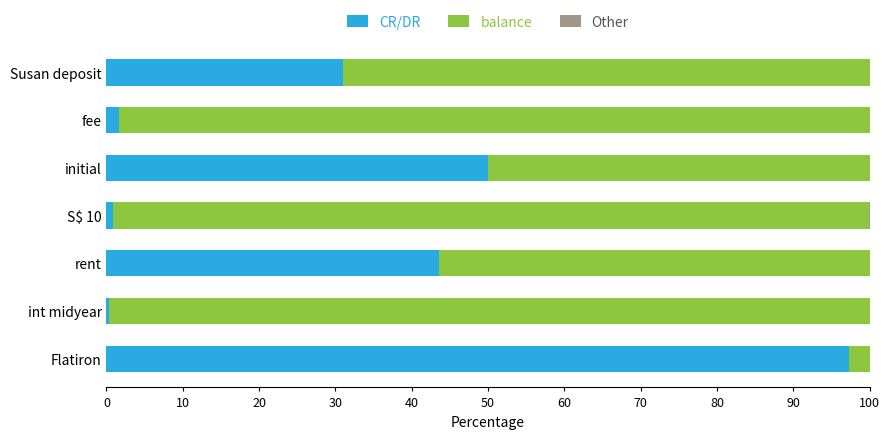

What is the sum of all CR/DR values?

224.6